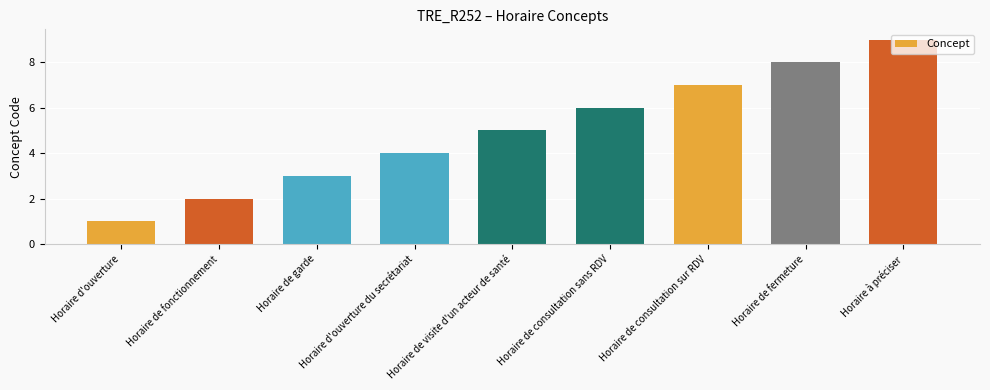

Are the bars horizontal?

No